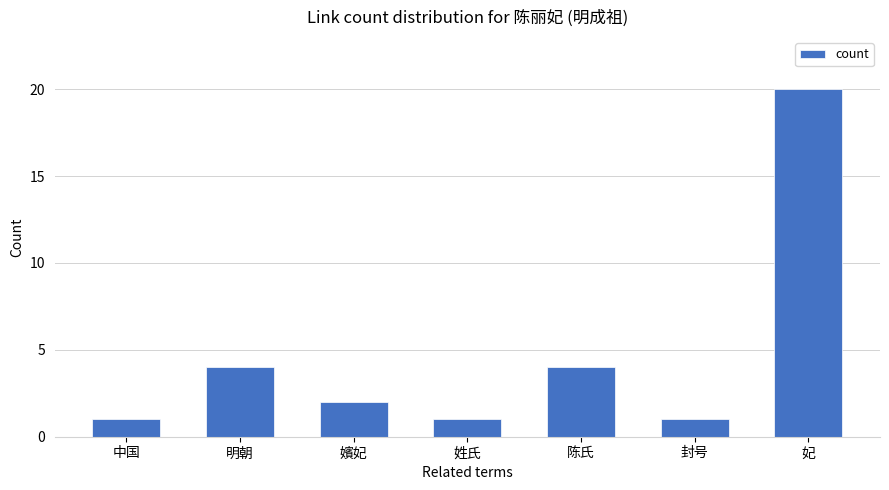

What position from the right is 陈氏?

3